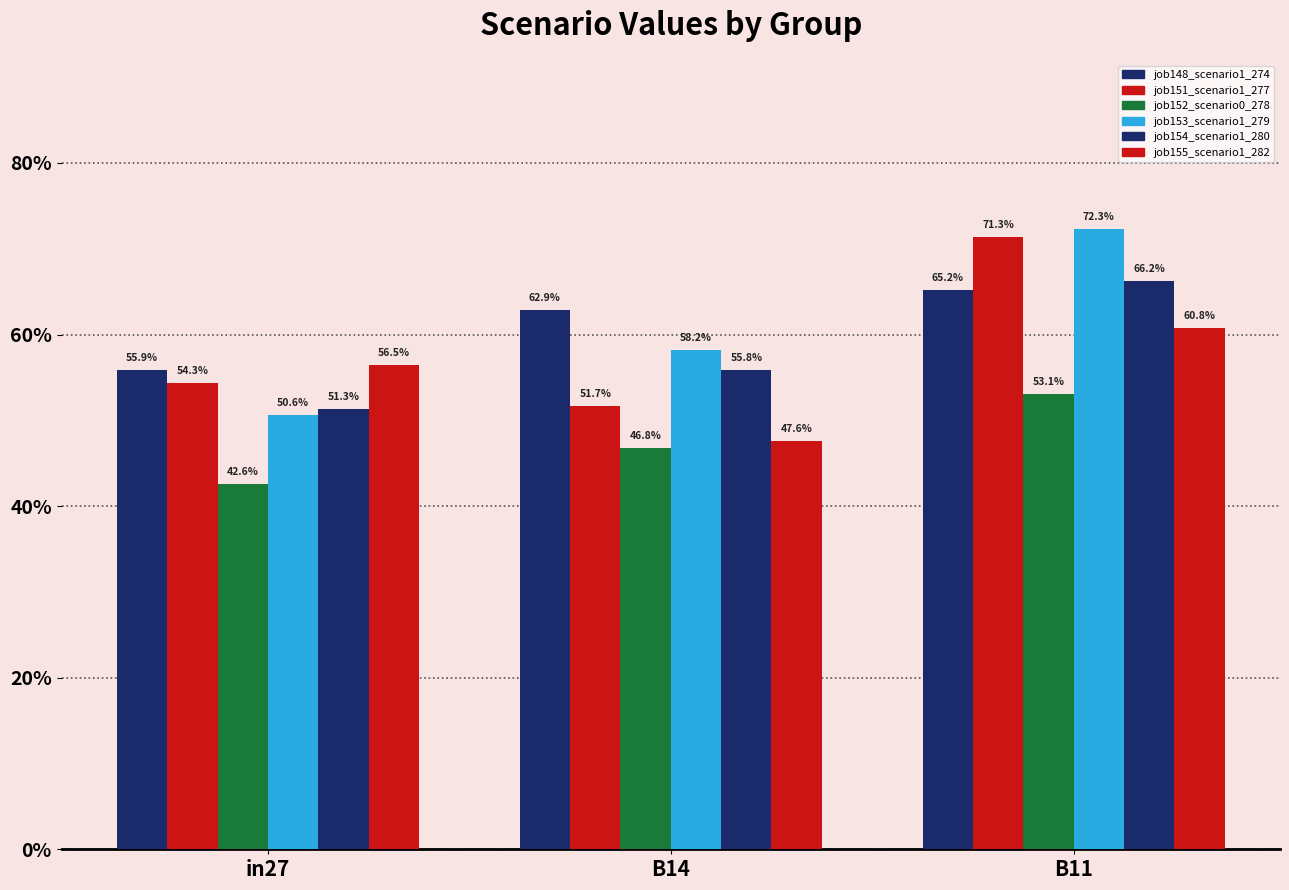

Are the bars grouped side by side (vs. stacked)?

Yes